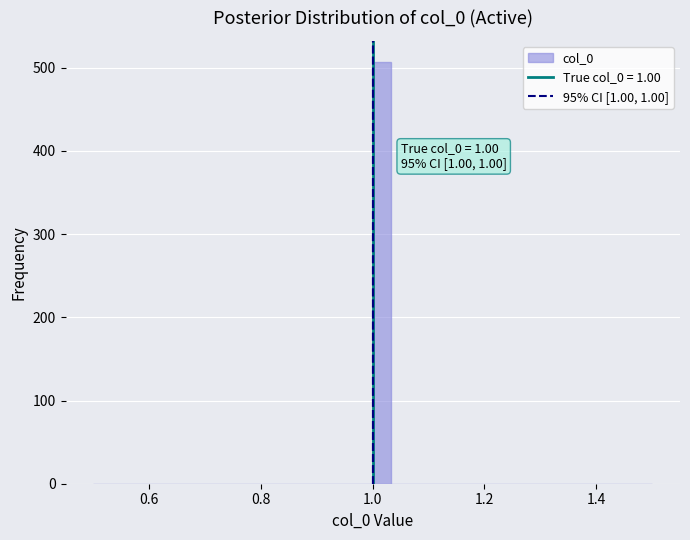

Around what value on the x-axis is the tallest bar? Give the approximate position of its centre, as read against the axis.

1.02